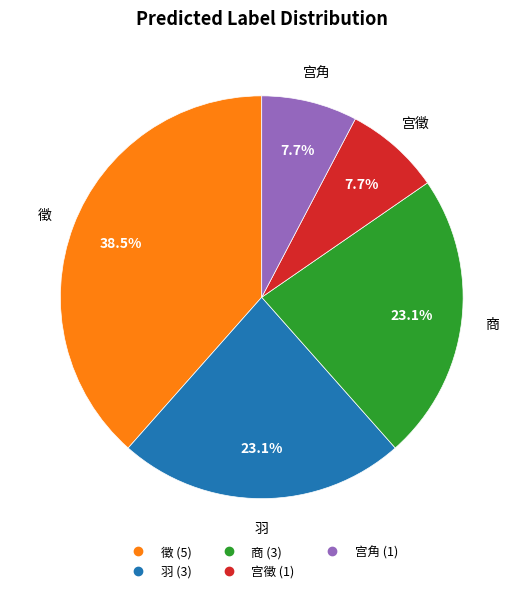

Is 徵 the majority of the pie?

No